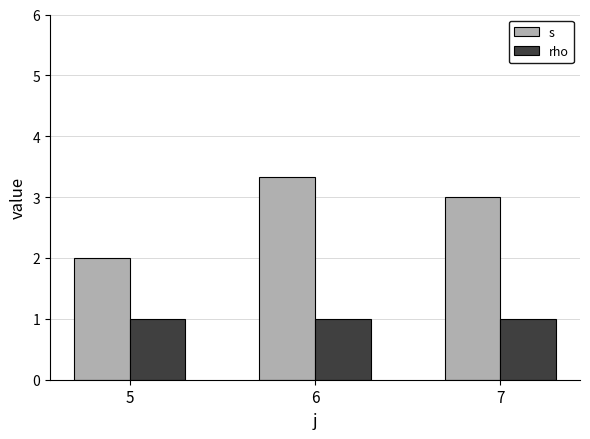

How many values in the s series are below 3?

1